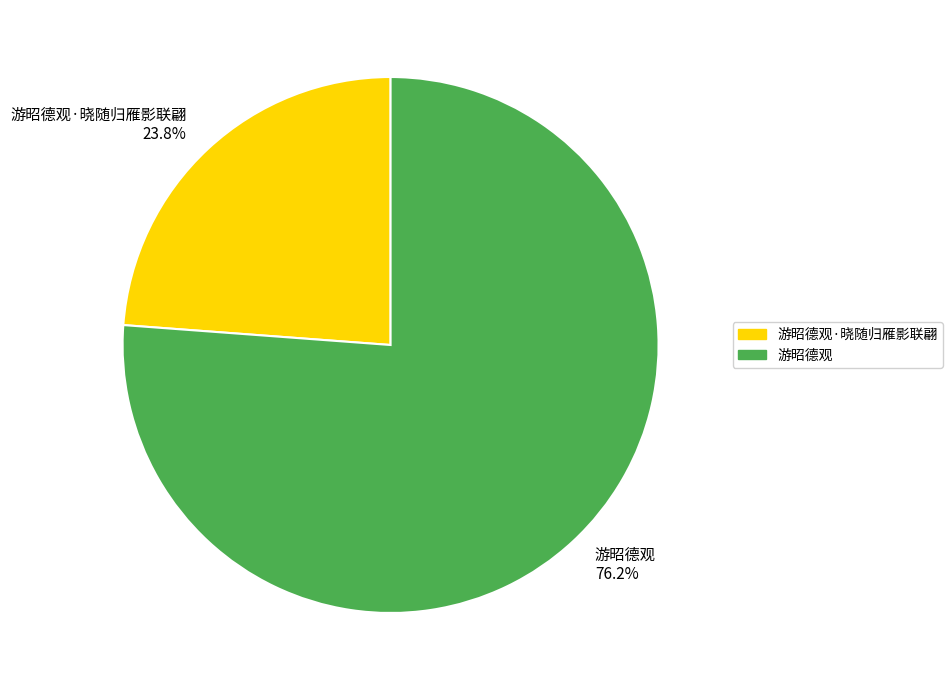

Count the number of slices in the pie.

2